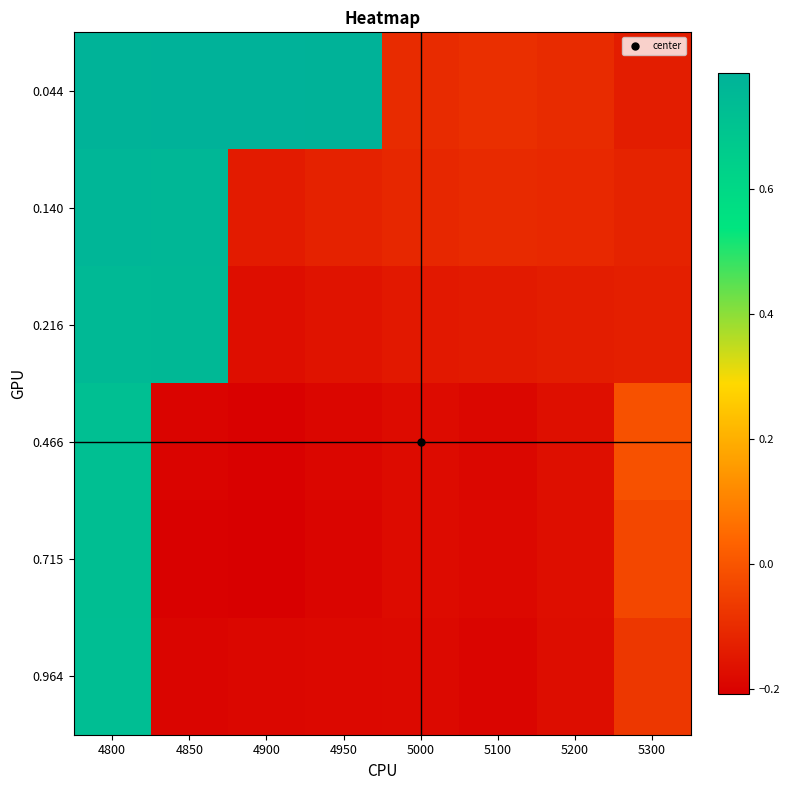

Between 5100 and 5300, which is larger?

5100